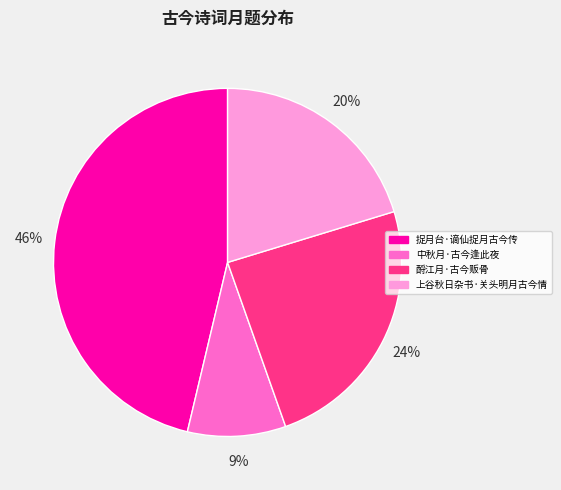

To the nearest percent, what is the average slice percentage?

25%